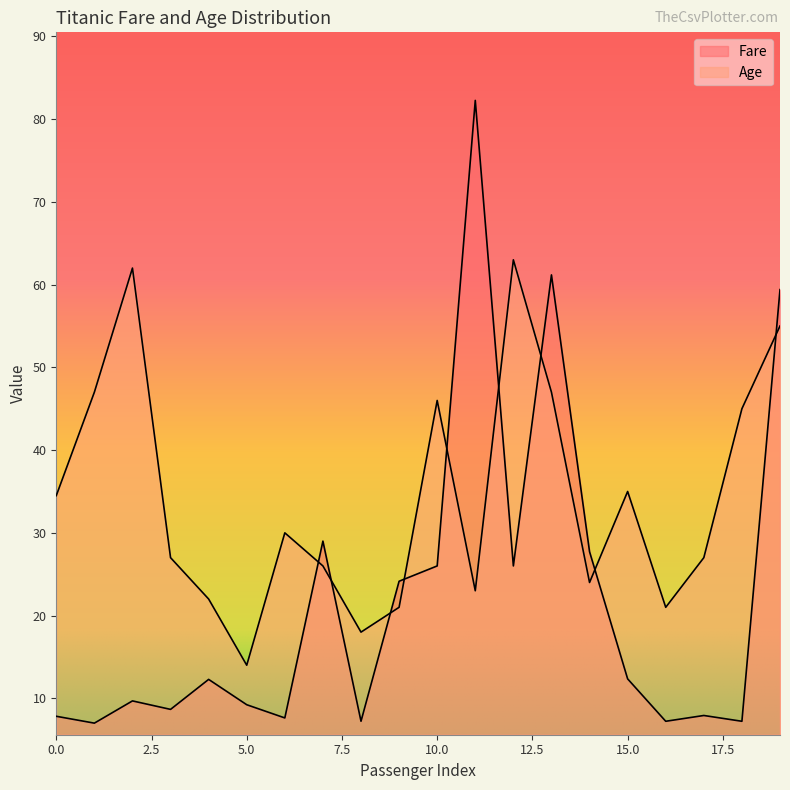

What is the value of the Age point at the 10th from the left?

21.0